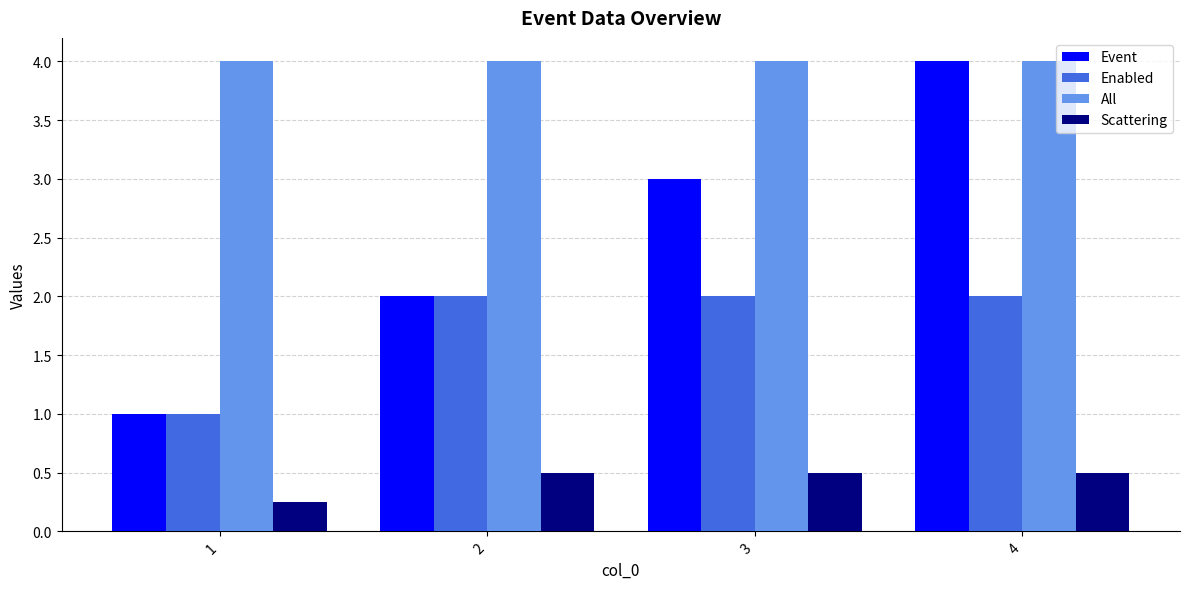

What is the sum of all Event values?

10.0